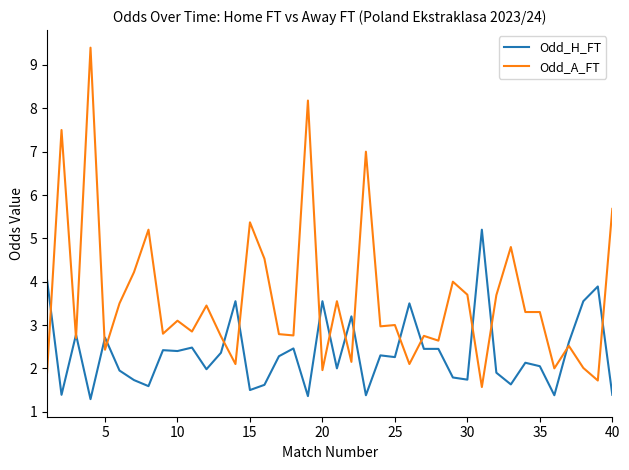

What is the highest value of the Odd_A_FT series?

9.4